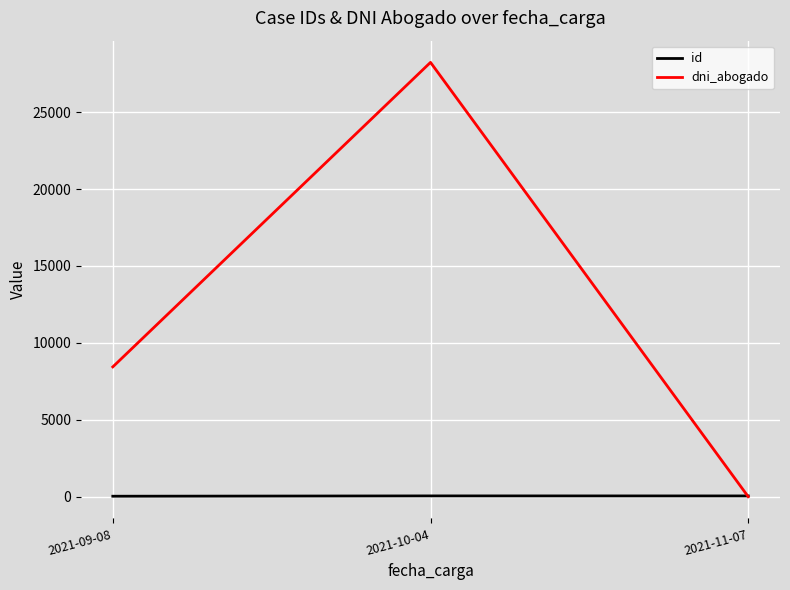

What is the maximum value shown in the chart?

28230.8